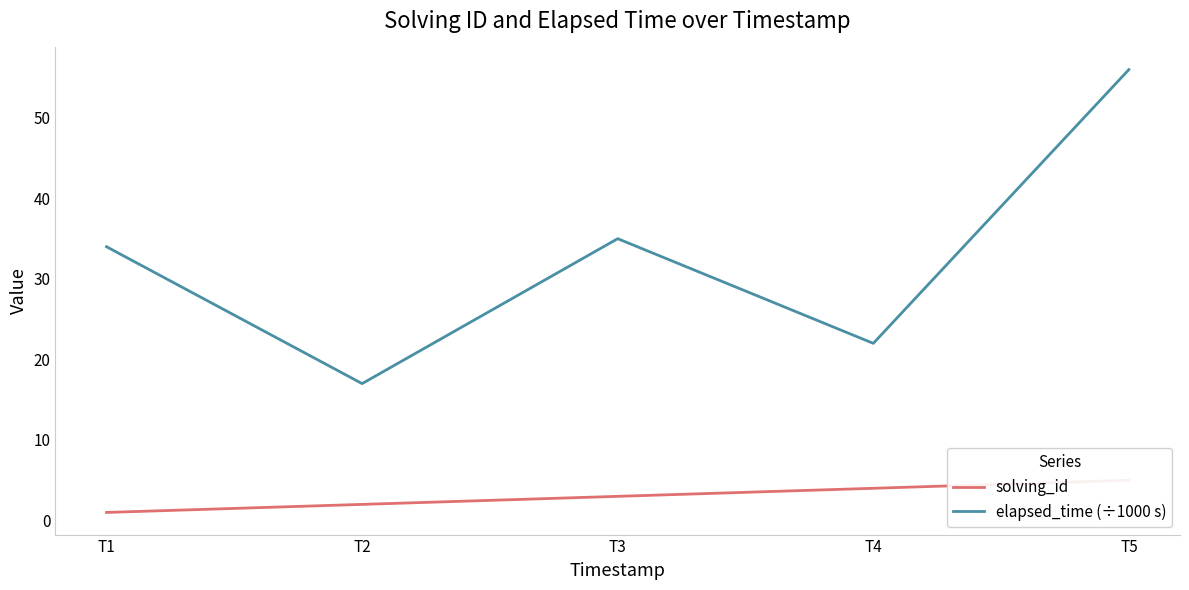

How many data points in solving_id are less than 3?

2